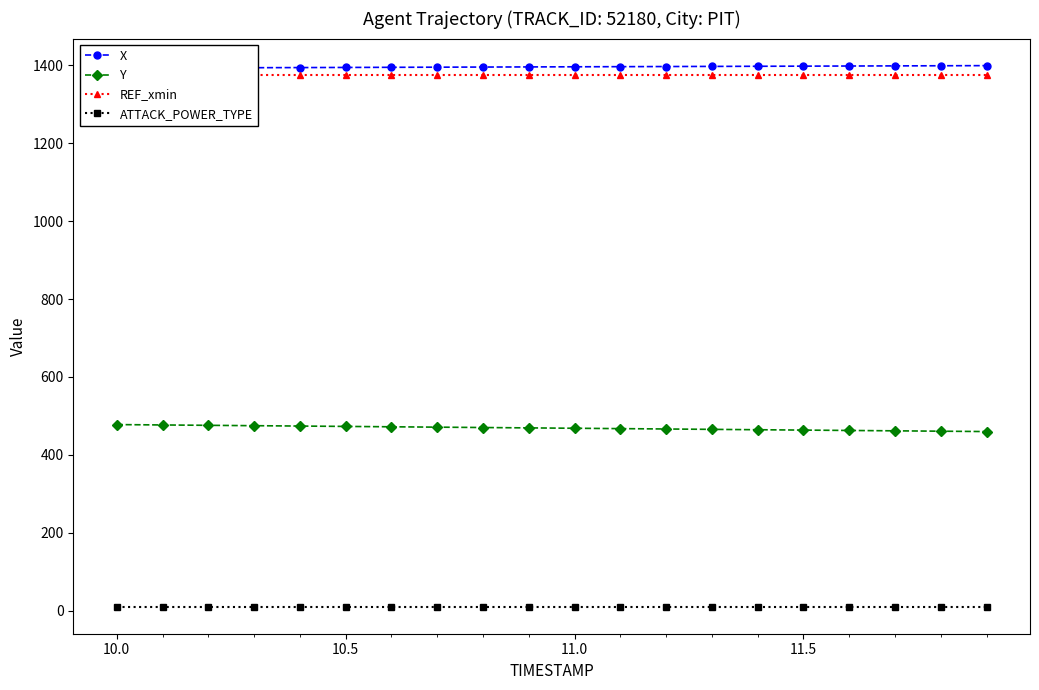

What is the highest value of the Y series?

477.6